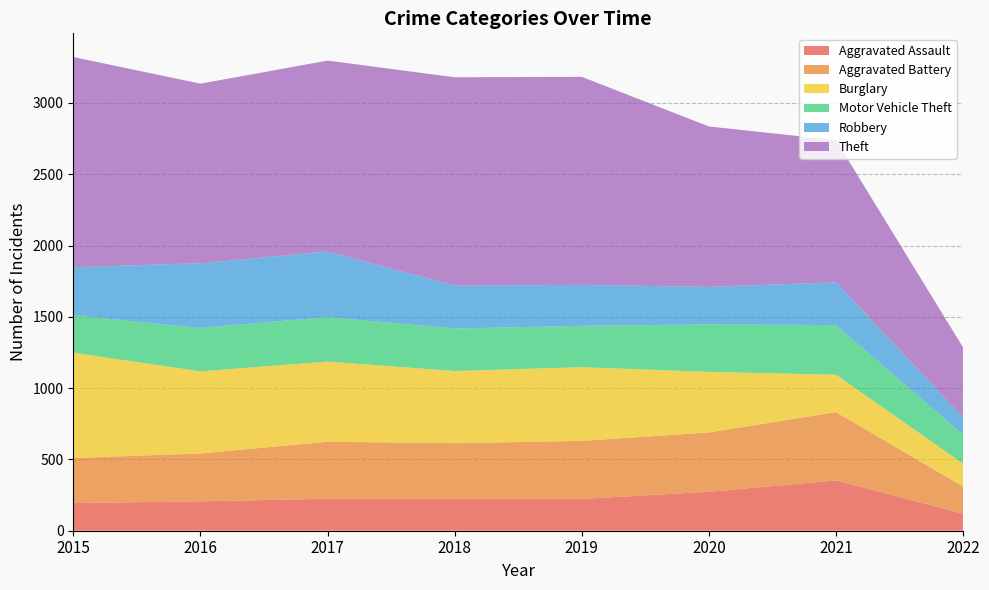

Reading right to left, extract all data points from this chart.

Aggravated Assault: 2022=120	2021=353	2020=273	2019=223	2018=225	2017=224	2016=206	2015=194
Aggravated Battery: 2022=190	2021=479	2020=416	2019=407	2018=389	2017=400	2016=336	2015=316
Burglary: 2022=160	2021=262	2020=425	2019=517	2018=506	2017=562	2016=576	2015=738
Motor Vehicle Theft: 2022=203	2021=348	2020=333	2019=290	2018=298	2017=312	2016=304	2015=263
Robbery: 2022=122	2021=300	2020=263	2019=287	2018=301	2017=460	2016=454	2015=337
Theft: 2022=489	2021=997	2020=1125	2019=1459	2018=1461	2017=1339	2016=1259	2015=1474